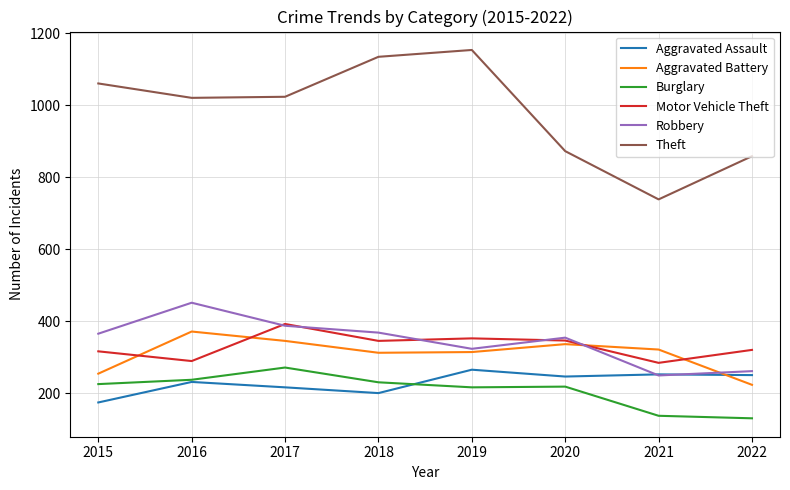

Count the number of categories in the chart.

8